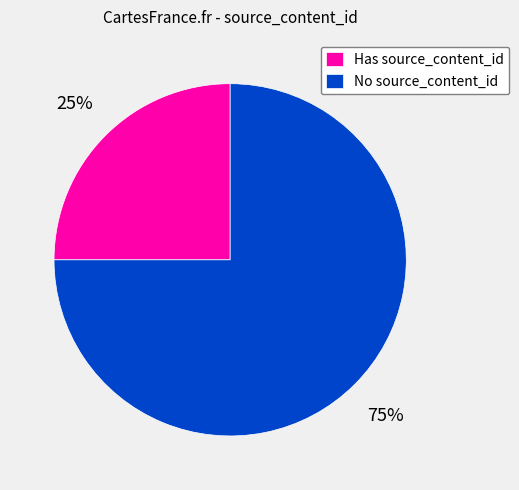

Approximately how many times larger is the value at Has source_content_id compared to No source_content_id?

0.3